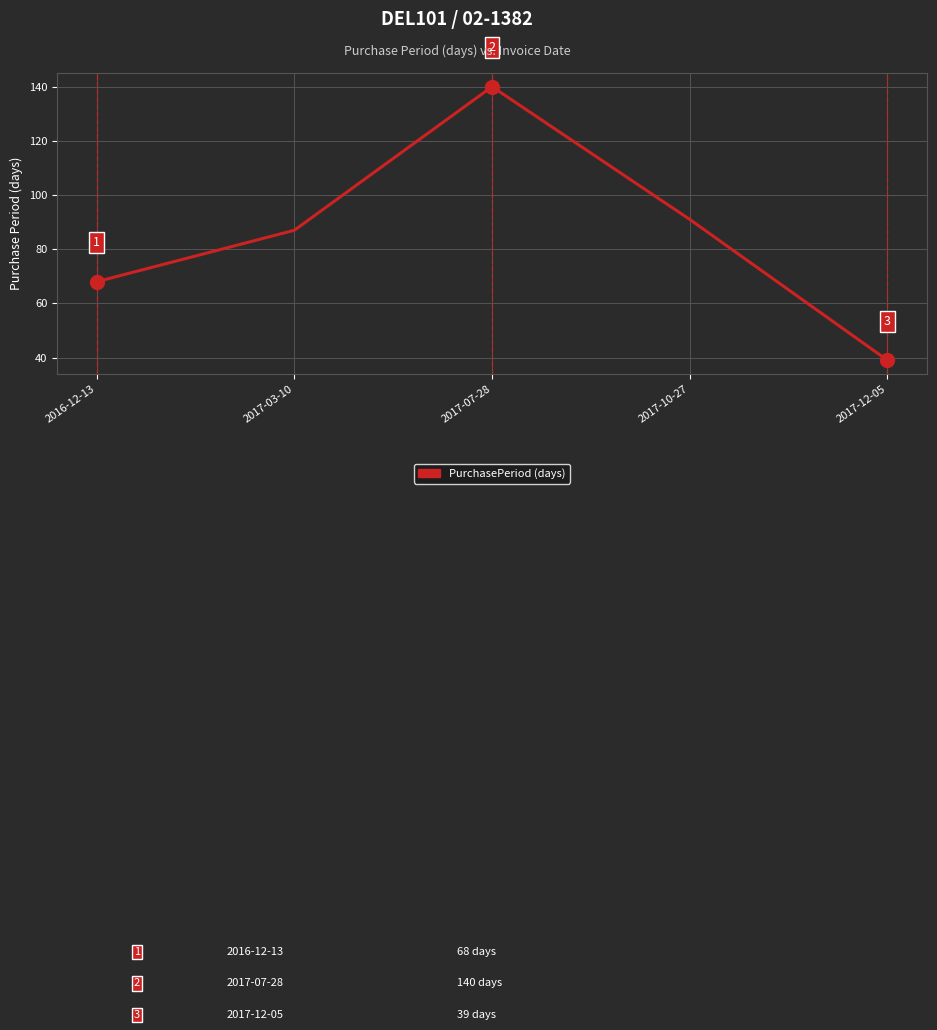

Reading left to right, extract all data points from this chart.

68	87	140	91	39